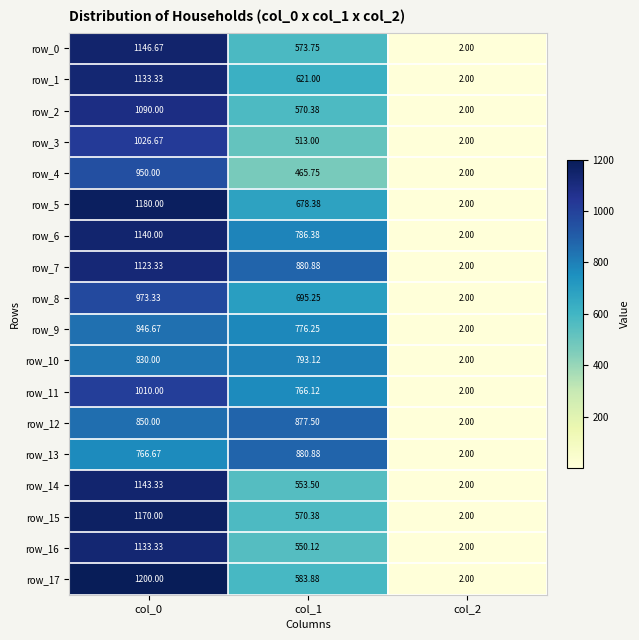

Reading right to left, transcribe all the data shown in this chart.

row_0: 2.0	573.8	1146.7
row_1: 2.0	621.0	1133.3
row_2: 2.0	570.4	1090.0
row_3: 2.0	513.0	1026.7
row_4: 2.0	465.8	950.0
row_5: 2.0	678.4	1180.0
row_6: 2.0	786.4	1140.0
row_7: 2.0	880.9	1123.3
row_8: 2.0	695.2	973.3
row_9: 2.0	776.2	846.7
row_10: 2.0	793.1	830.0
row_11: 2.0	766.1	1010.0
row_12: 2.0	877.5	850.0
row_13: 2.0	880.9	766.7
row_14: 2.0	553.5	1143.3
row_15: 2.0	570.4	1170.0
row_16: 2.0	550.1	1133.3
row_17: 2.0	583.9	1200.0